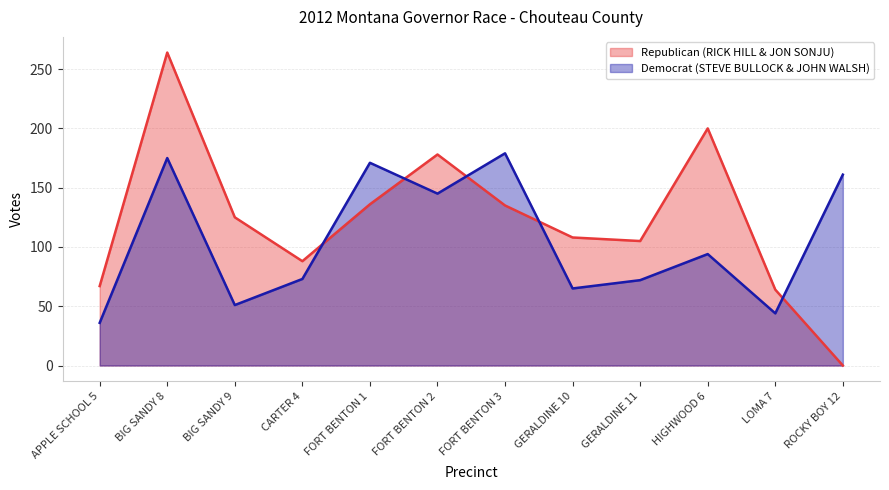

What is the difference between the maximum and minimum values in the Democrat (STEVE BULLOCK & JOHN WALSH) series?

143